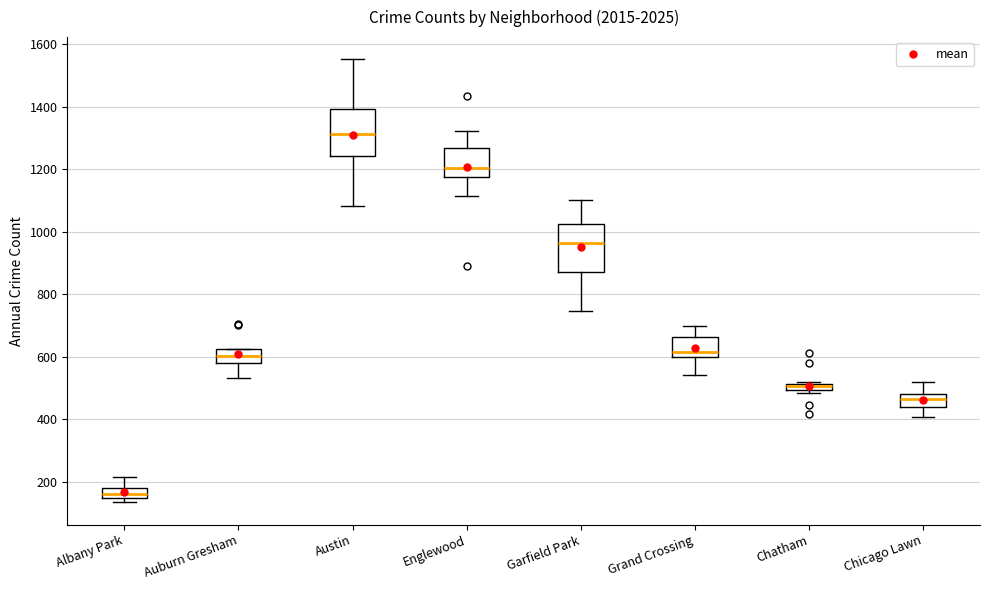

Which box's median line is the highest?

Austin